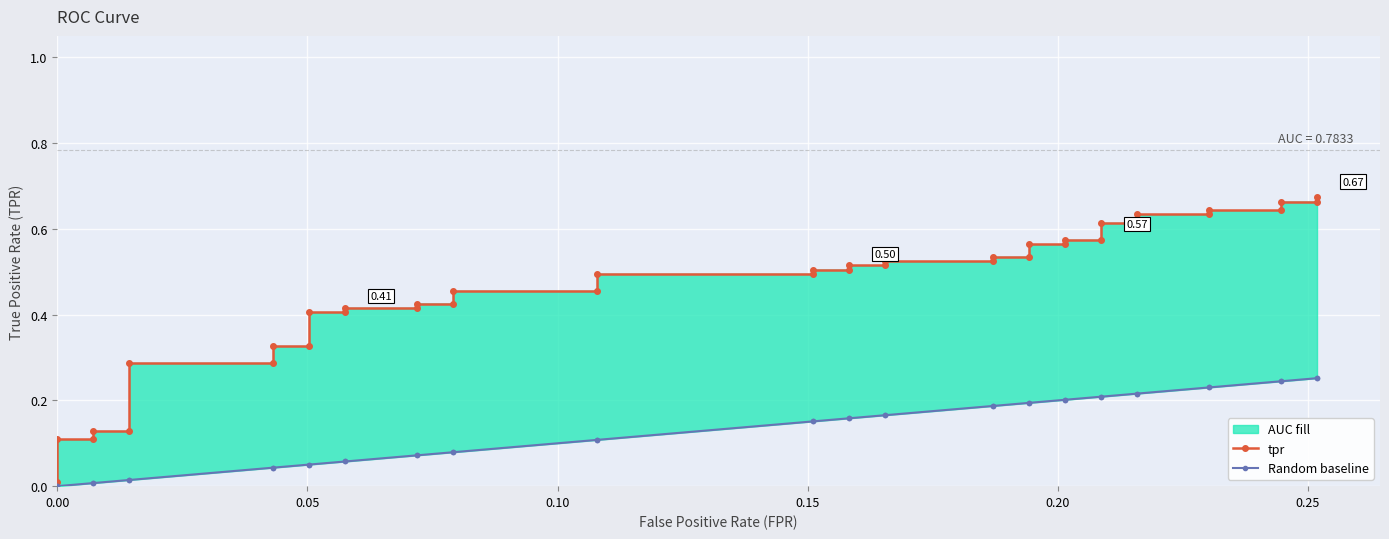

What are all the series names shown in the legend?

tpr, Random baseline